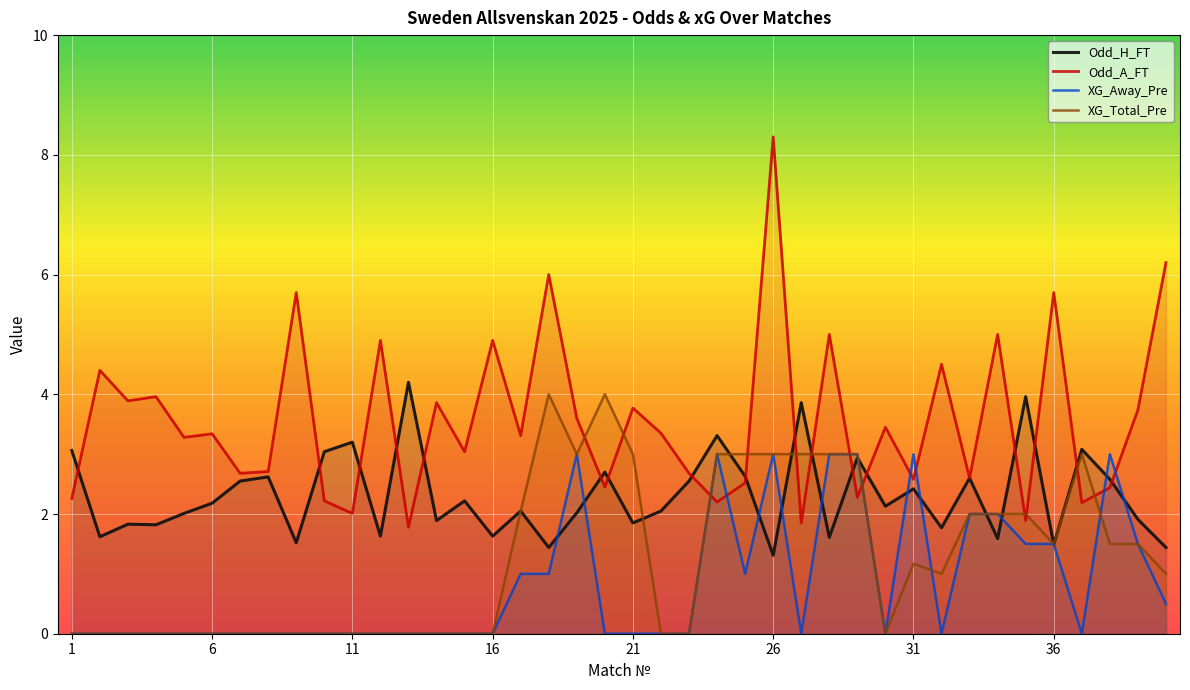

How many lines are shown in the chart?

4